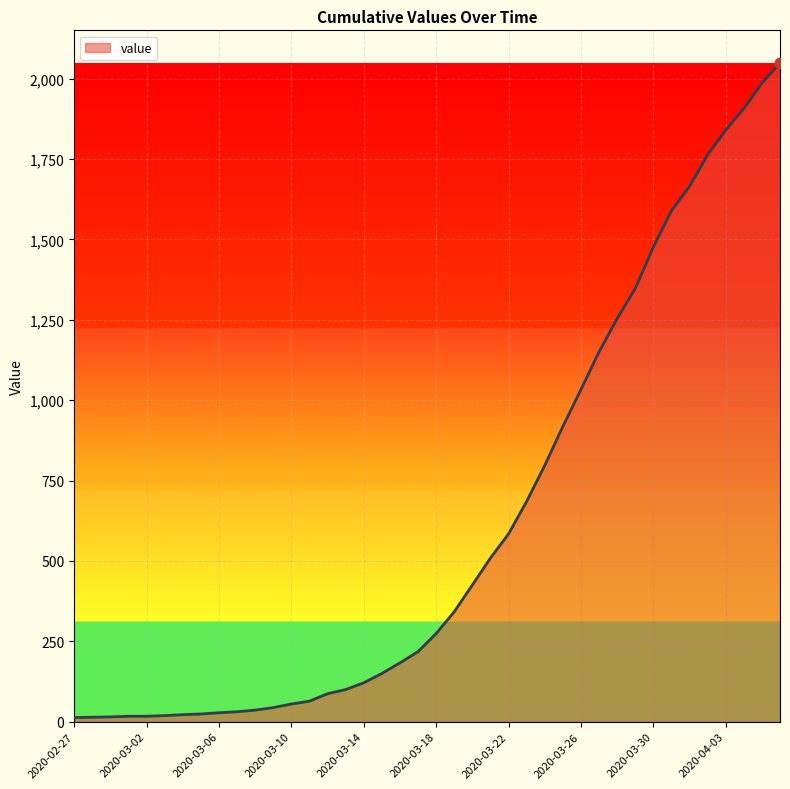

What is the greatest value displayed?

2048